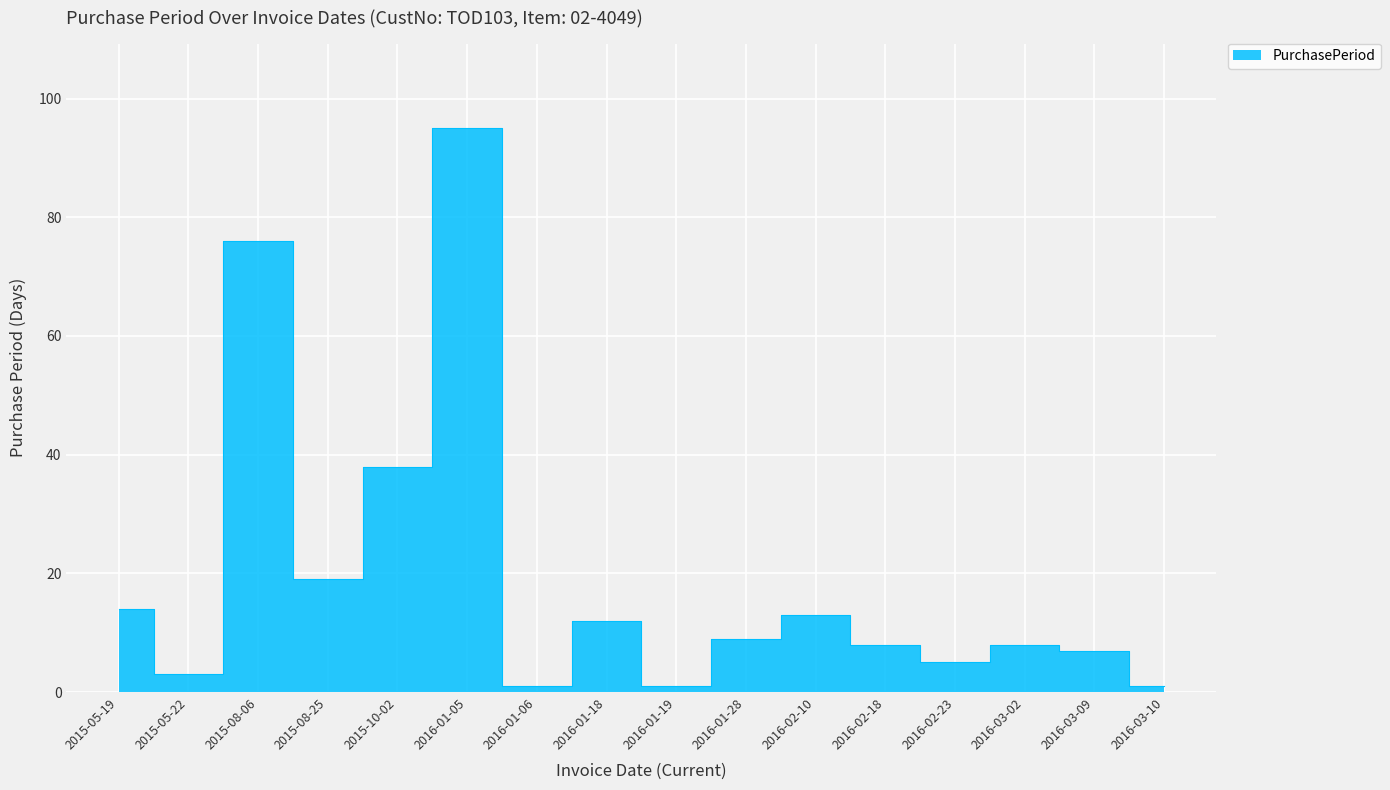

What is the change in value from 2016-01-19 to 2016-02-18?

+7